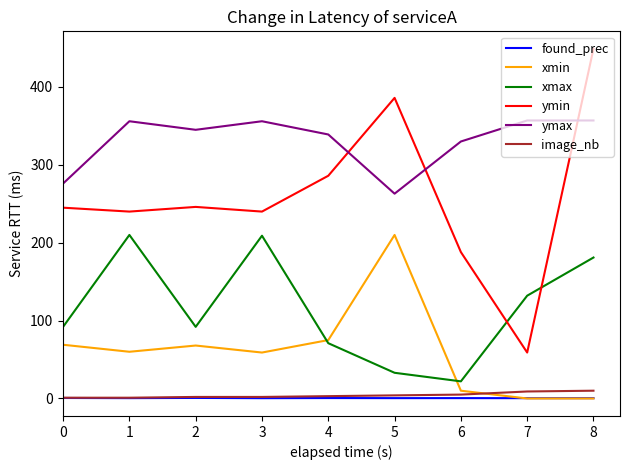

What is the greatest value displayed?

449.0